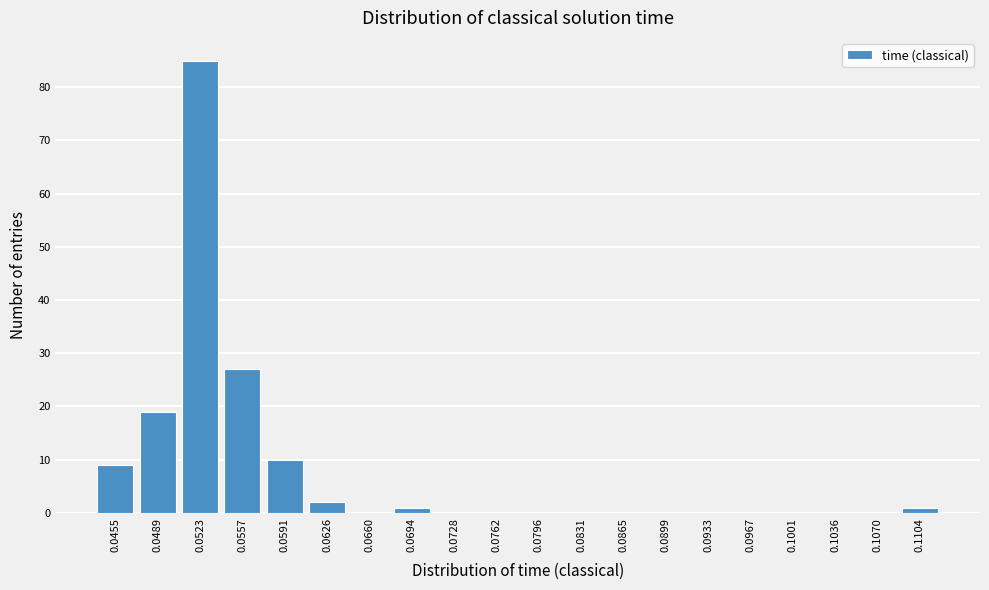

Reading left to right, what are all the values shown in this chart?

0.0455=9	0.0489=19	0.0523=85	0.0557=27	0.0591=10	0.0626=2	0.0660=0	0.0694=1	0.0728=0	0.0762=0	0.0796=0	0.0831=0	0.0865=0	0.0899=0	0.0933=0	0.0967=0	0.1001=0	0.1036=0	0.1070=0	0.1104=1